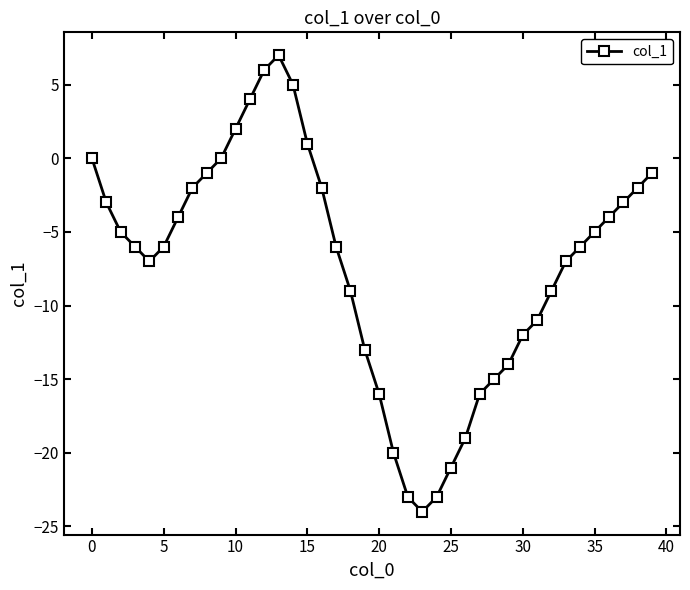

What is the value of the 17th point from the left?

-2